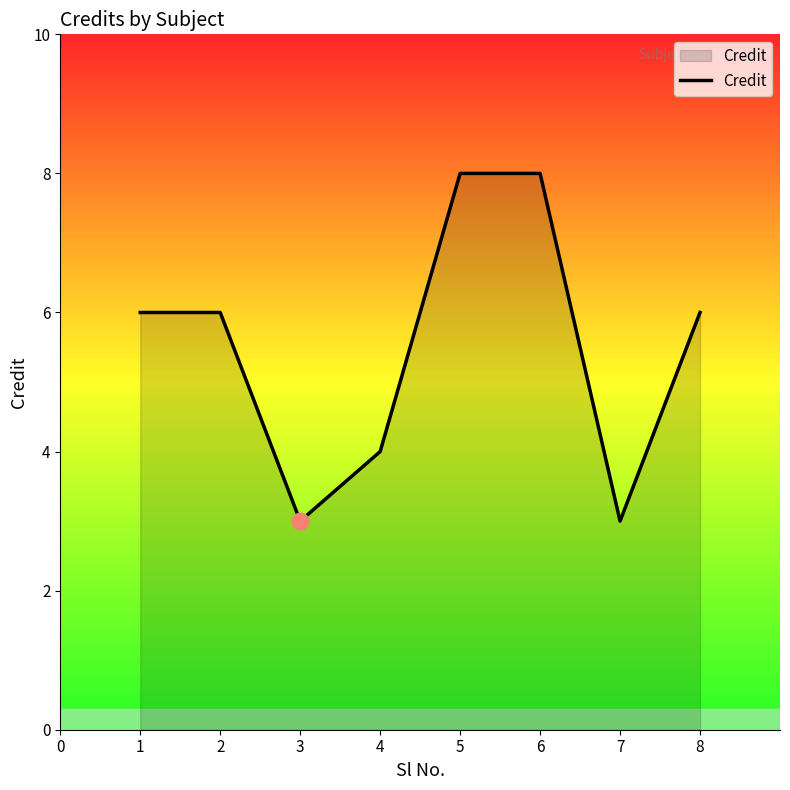

How many values are between 4 and 8?

6